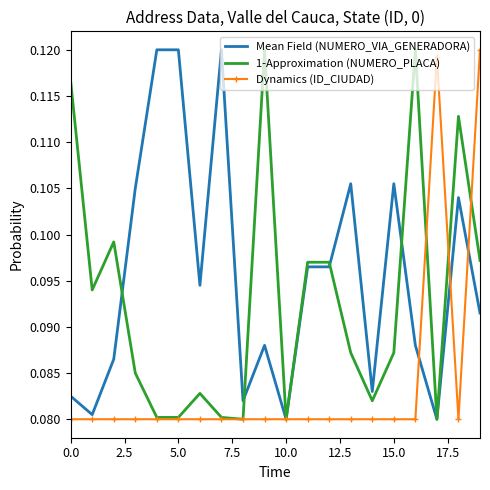

Which series has the largest total across all categories?

Mean Field (NUMERO_VIA_GENERADORA)